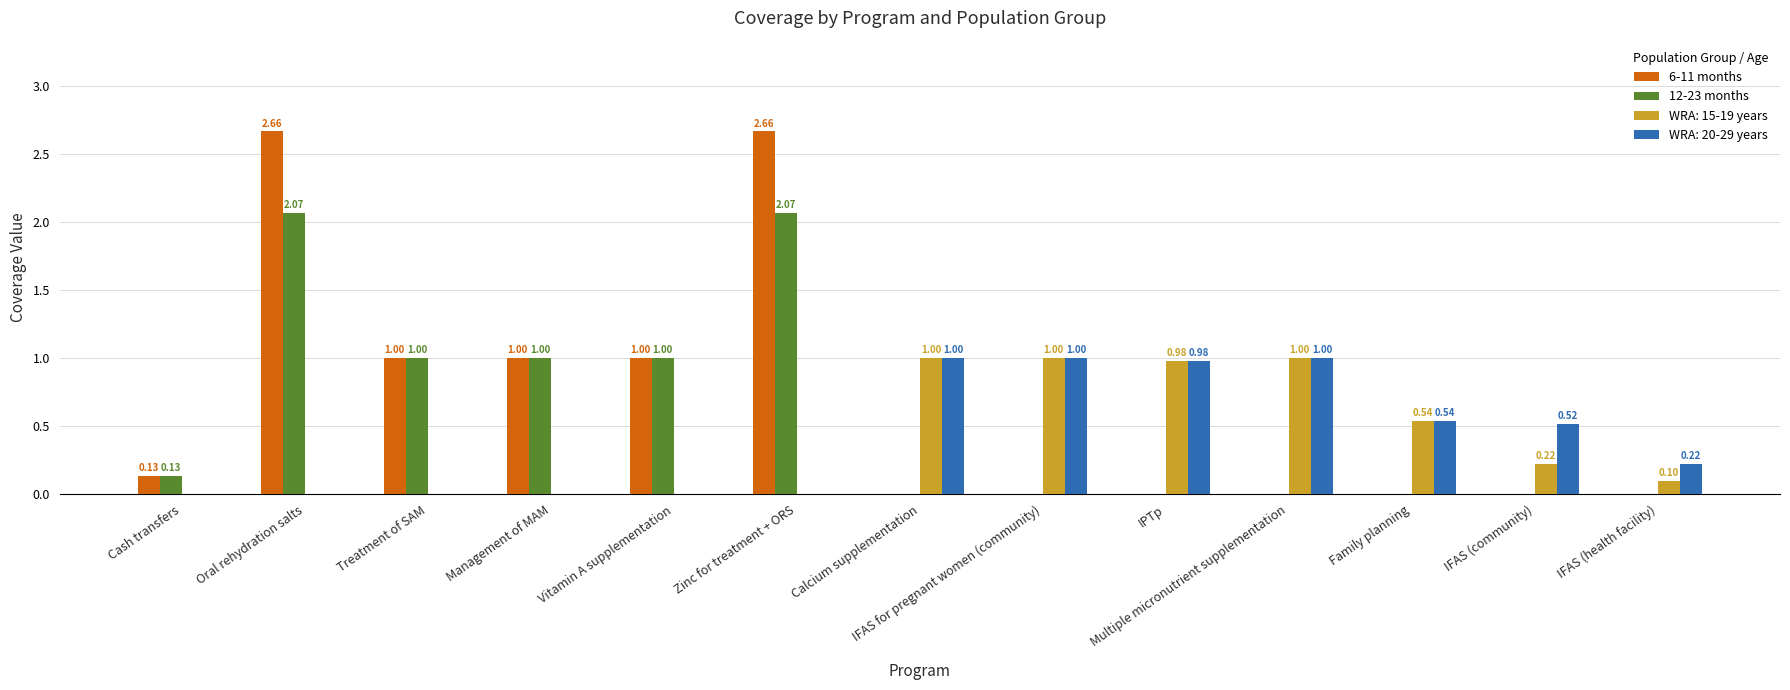

What is the sum of the 12-23 months values at Oral rehydration salts and Cash transfers?

2.2